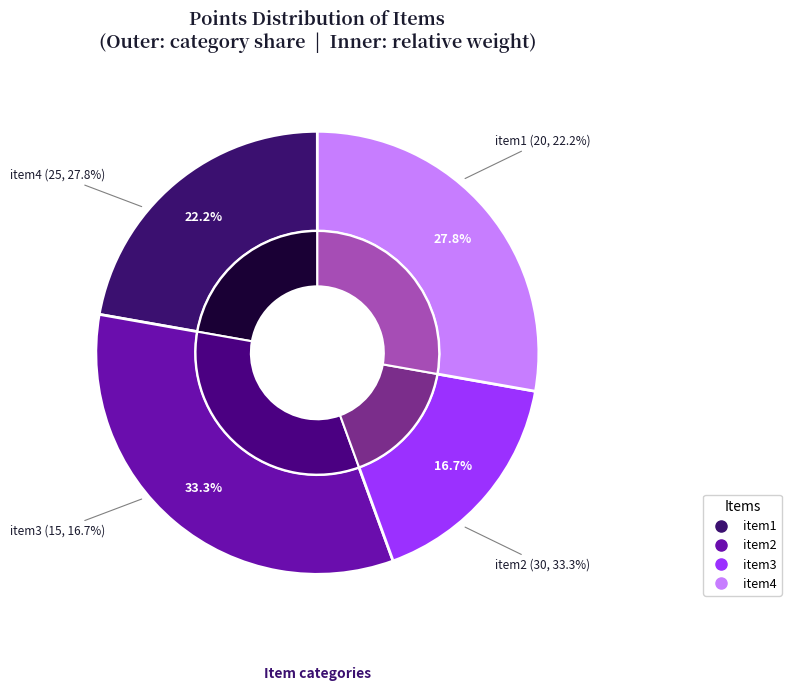

To the nearest percent, what is the difference between the item3 and item2 slice percentages?

17%